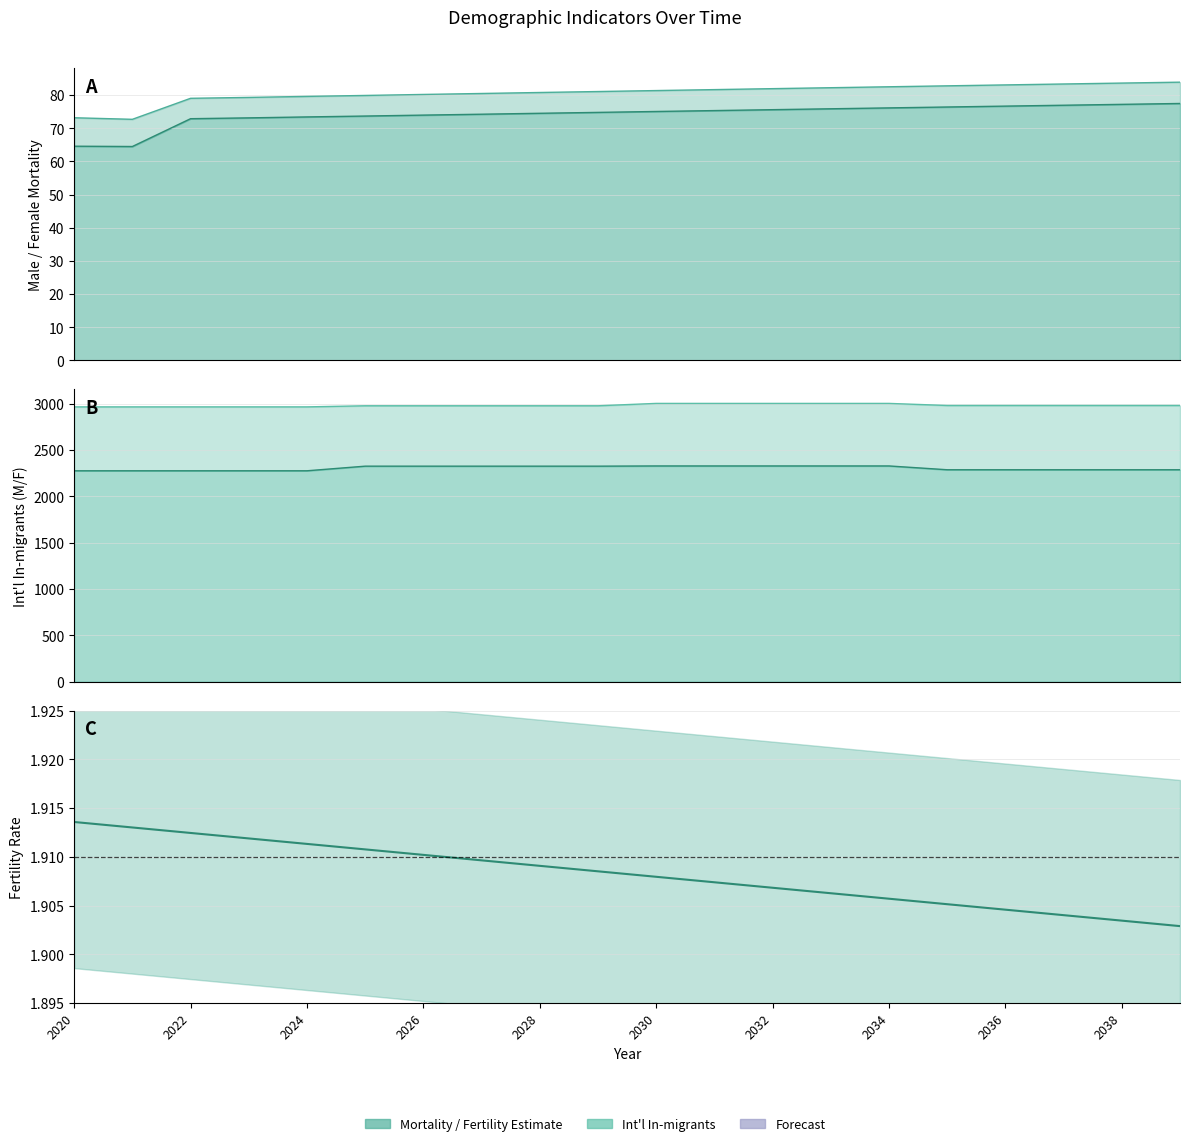

Is it true that the value at 2026 is 1.9?

True